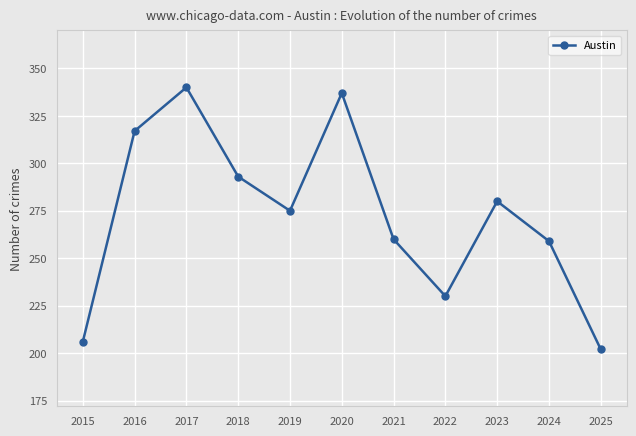

The value at 2021 is 260. True or false?

True